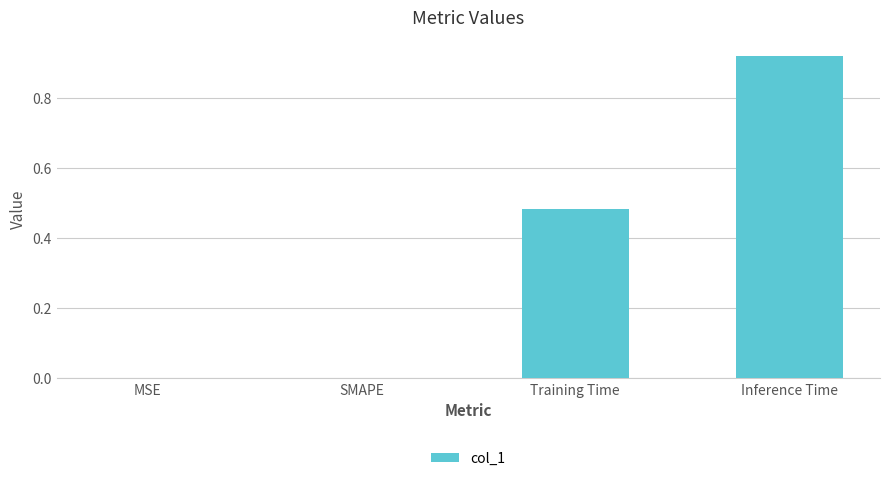

The value at MSE is -0.5. True or false?

False